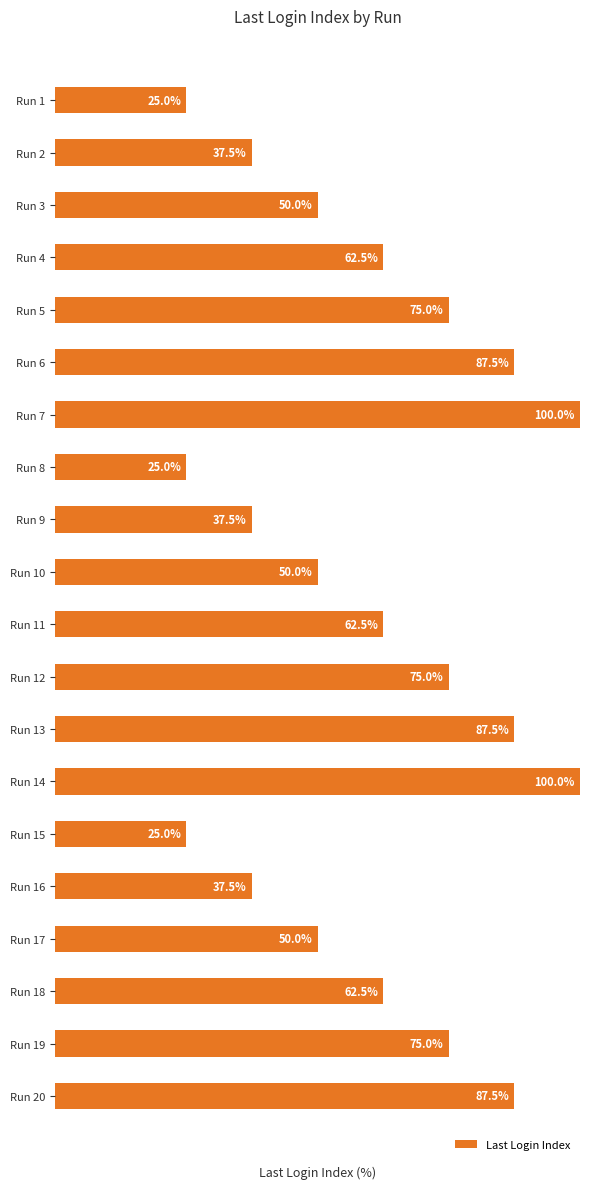

Which has a higher value, Run 18 or Run 13?

Run 13